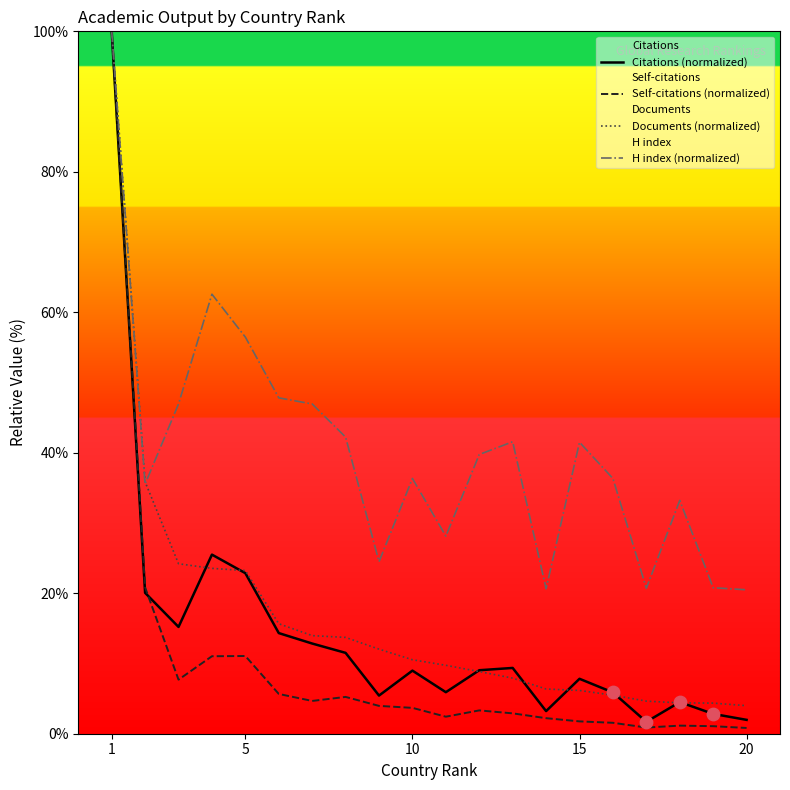

Which series has the largest total across all categories?

H index (normalized)